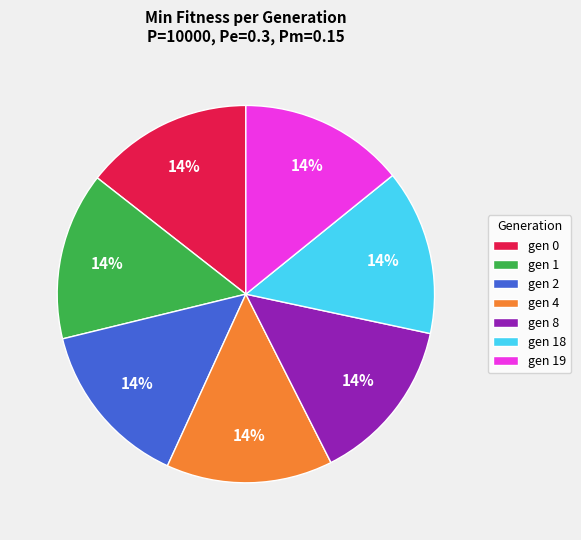

True or false: gen 8 accounts for 14% of the total.

True